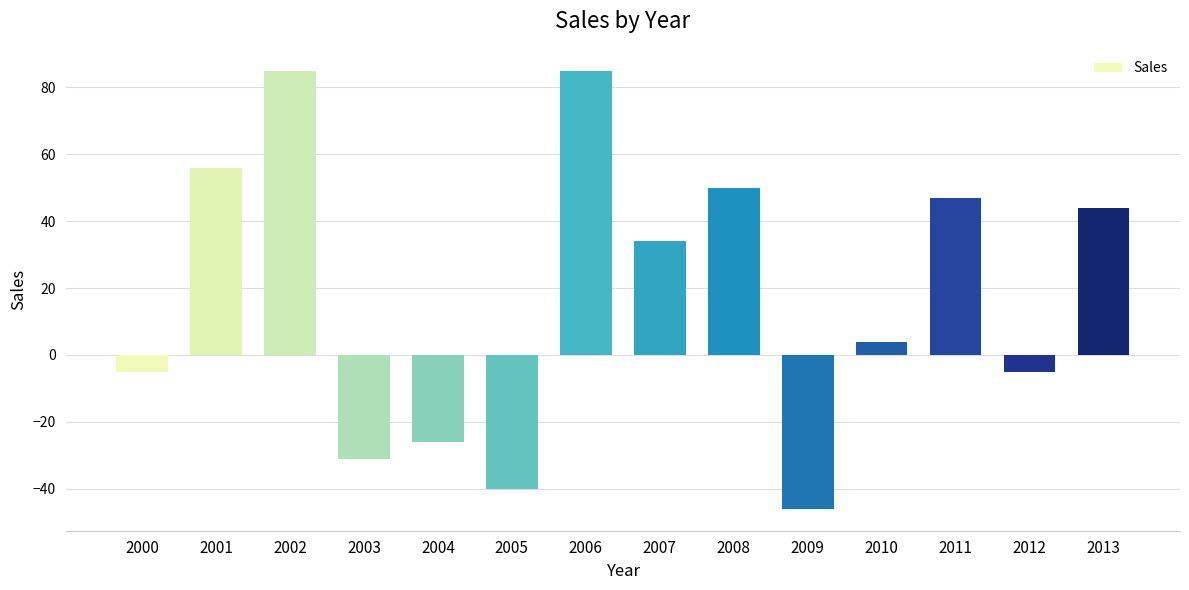

Is it true that the value at 2006 is 39?

False